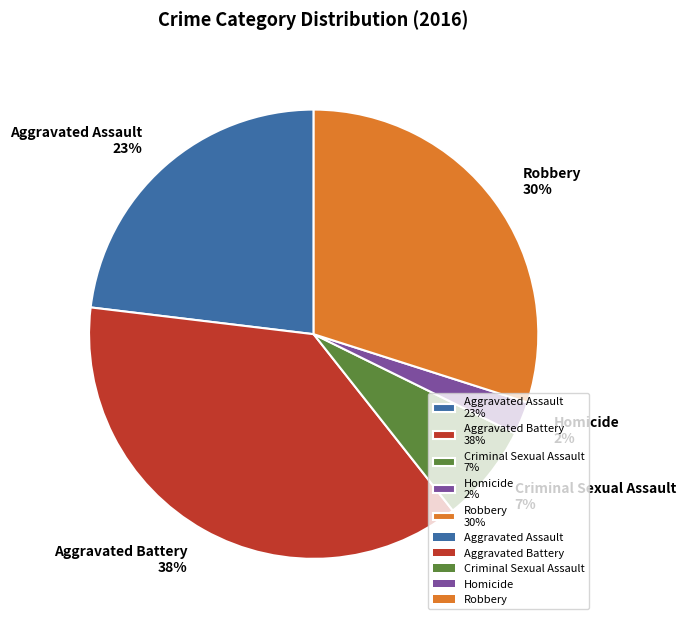

Which slice is the smallest?

Homicide